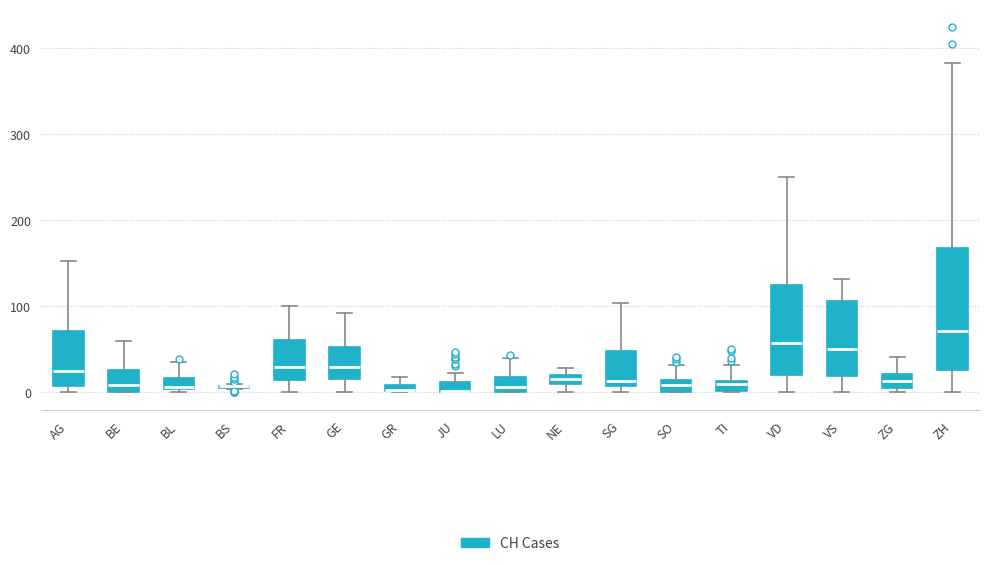

Which box is the tallest, from its lower edge to its upper edge?

ZH